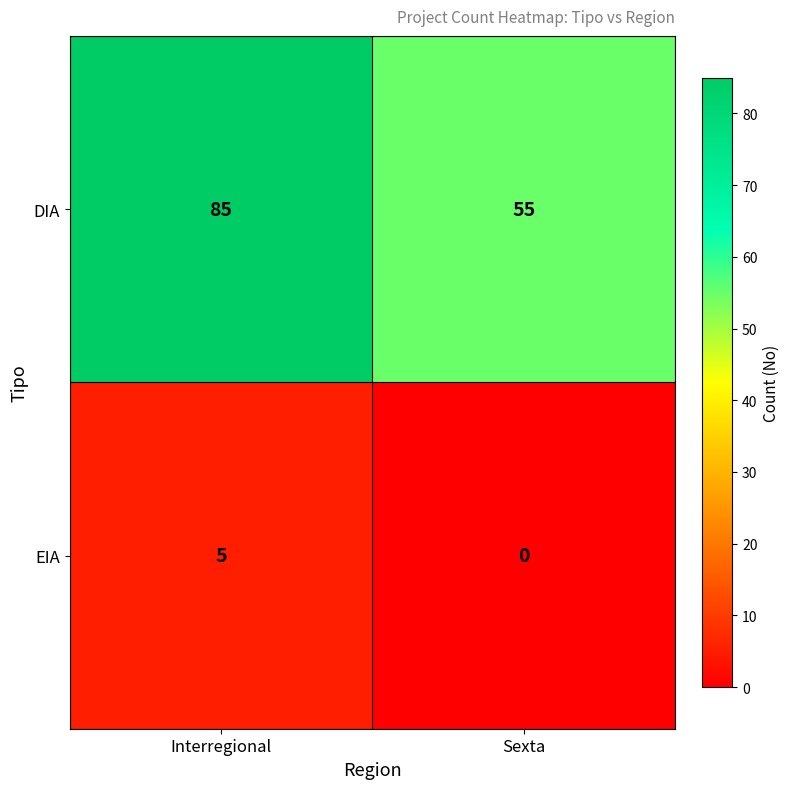

Which series has the largest range (max minus min)?

DIA